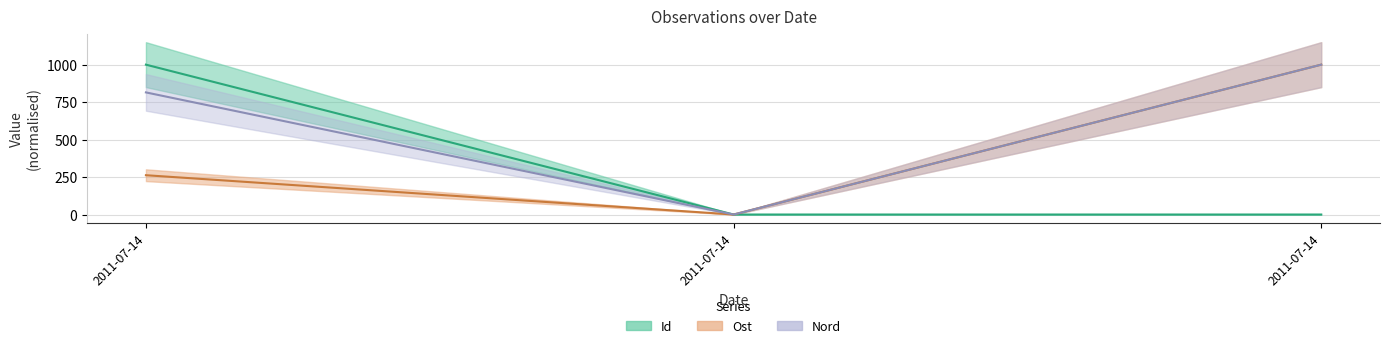

At how many categories does at least one series exceed 262?

2